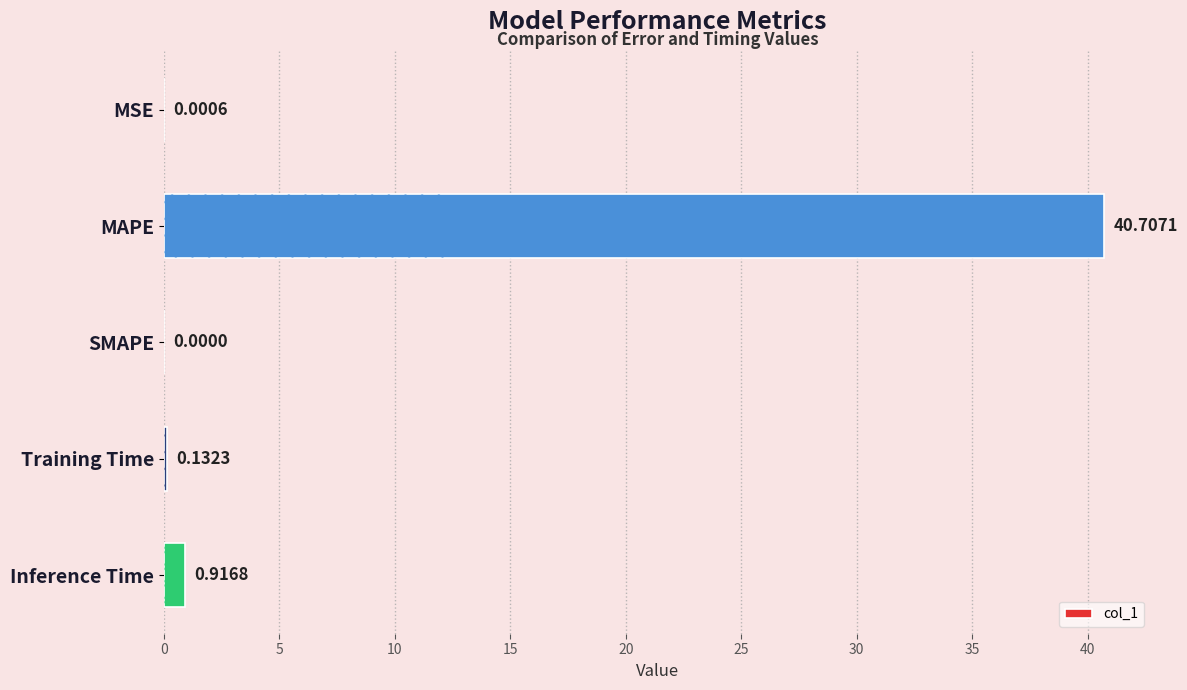

Which category has the highest value across all series?

MAPE